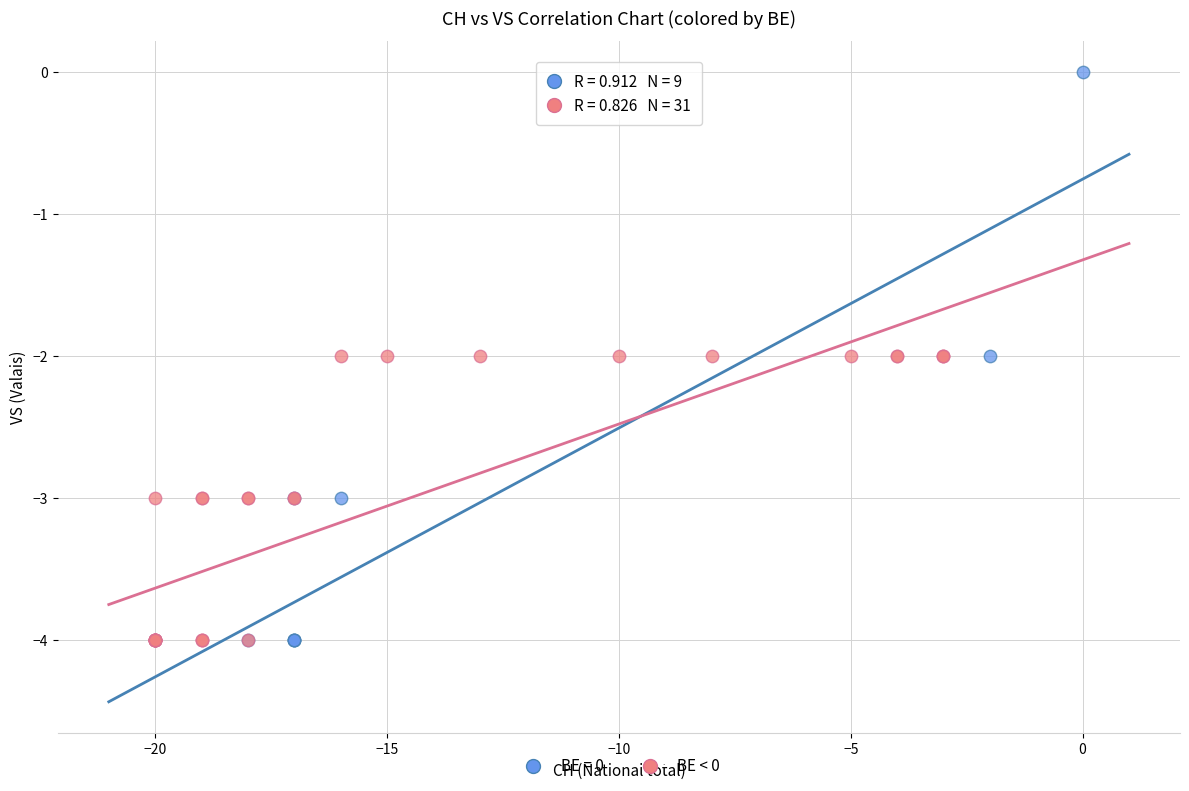

Which series has the widest spread of Y values?

BE = 0